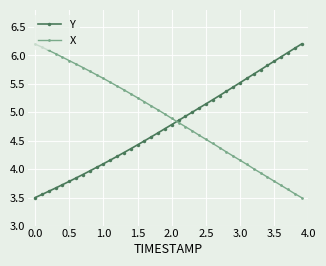

What is the minimum value shown in the chart?

3.5